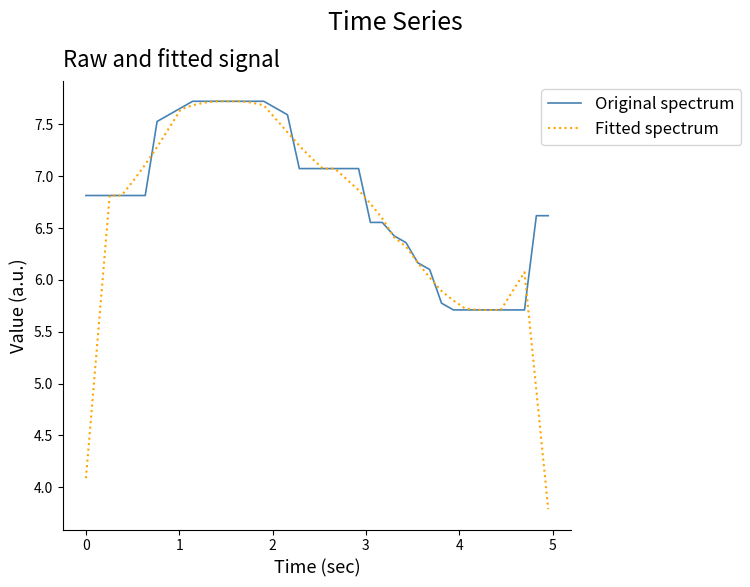

Which series has the largest range (max minus min)?

Fitted spectrum